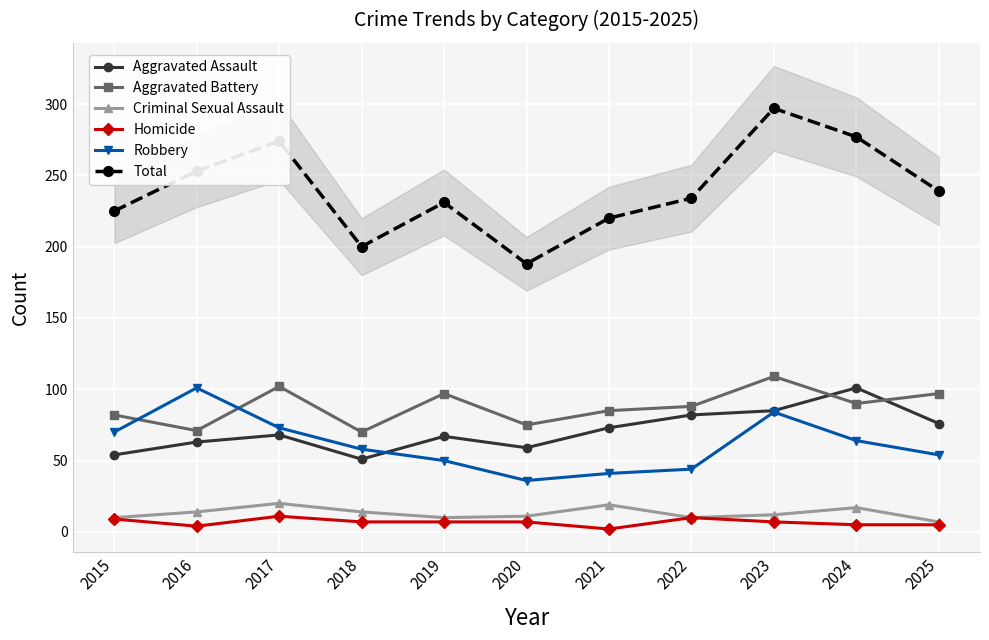

The value of Criminal Sexual Assault at 2015 is 13. True or false?

False